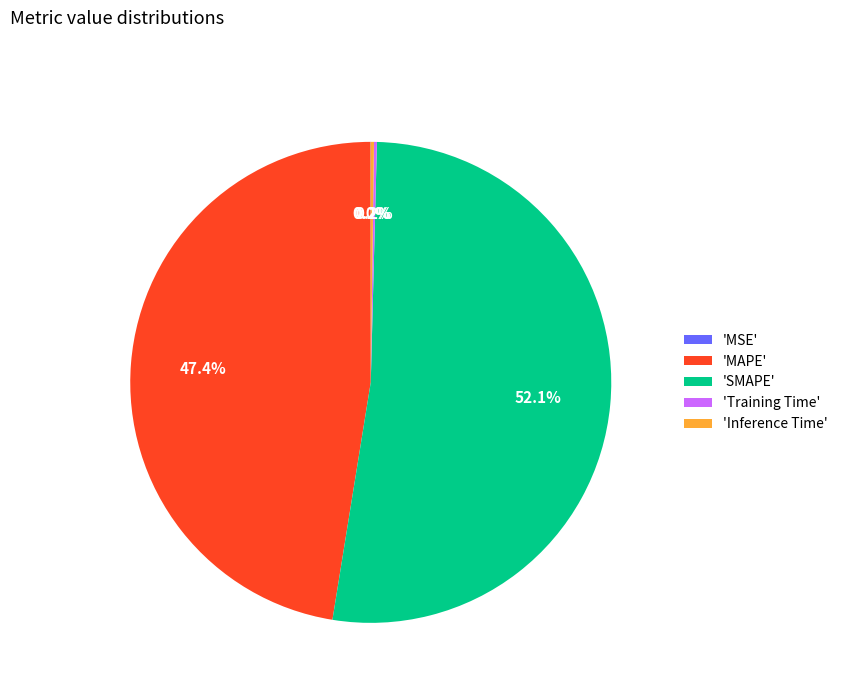

Is 'SMAPE' the majority of the pie?

Yes